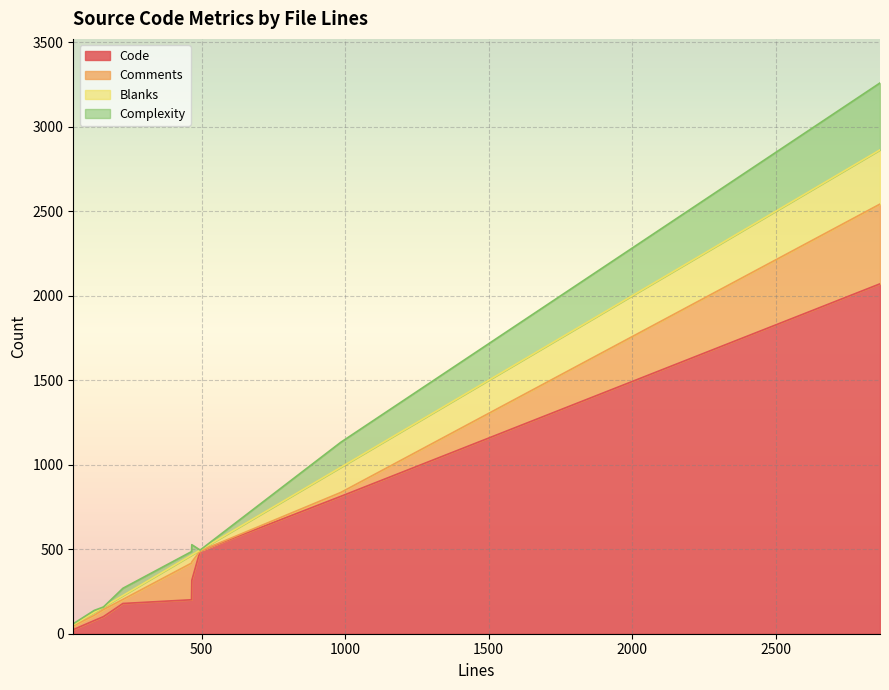

What is the sum of all Complexity values?

687